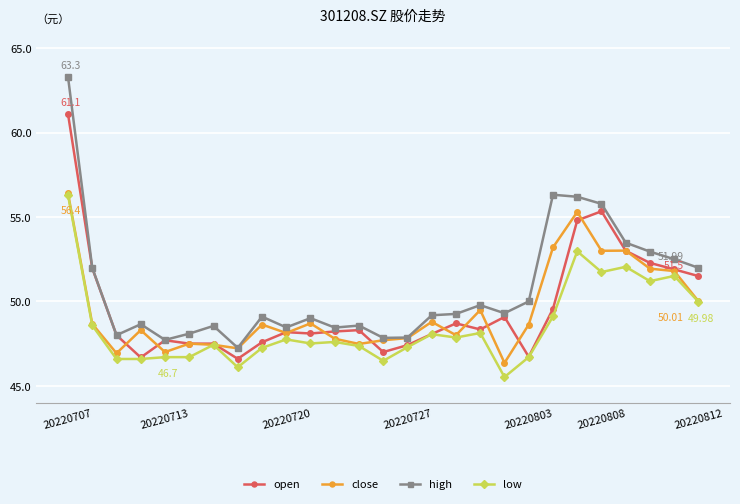

What is the greatest value displayed?

63.3